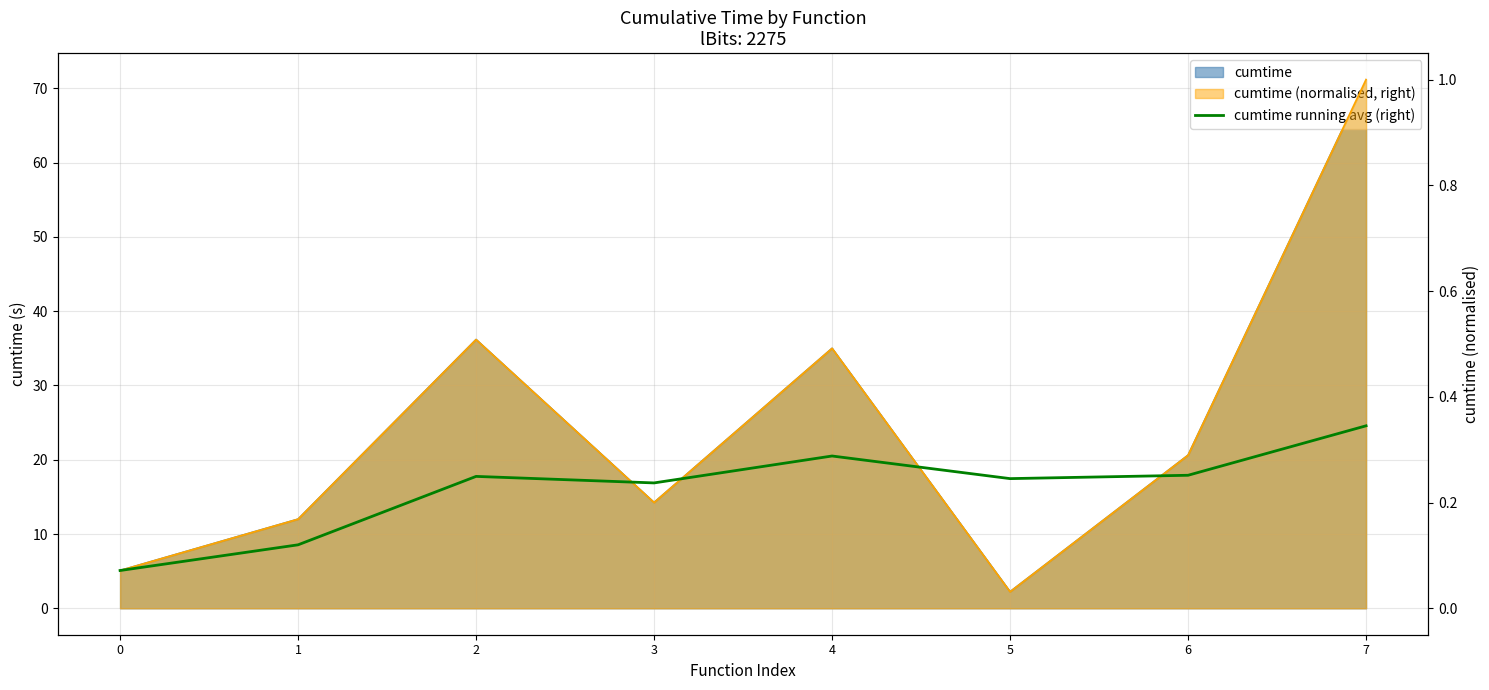

Does the chart have visible grid lines?

Yes